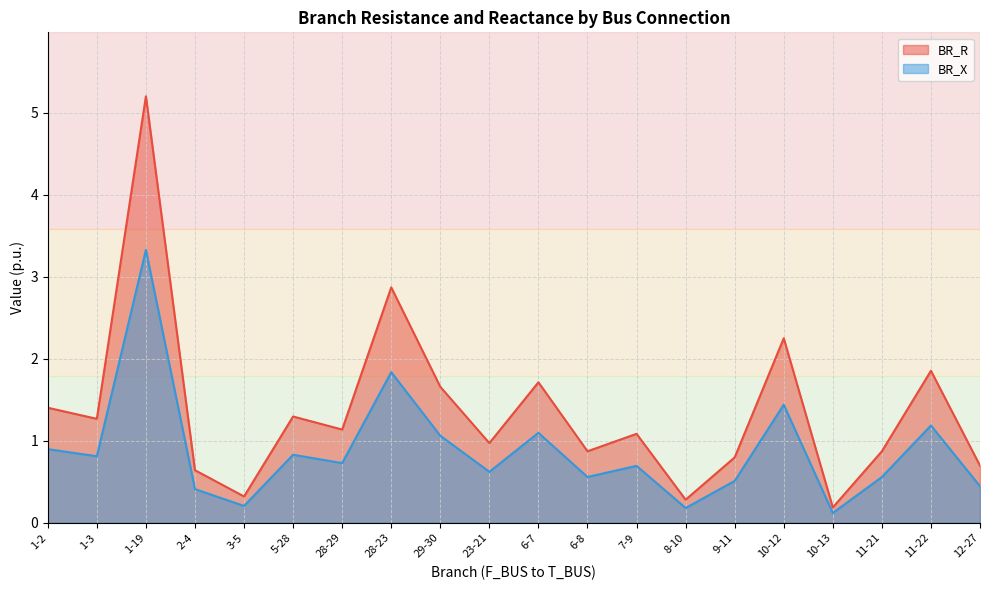

In BR_R, how many points are higher than both neighbors (excluding endpoints)?

7